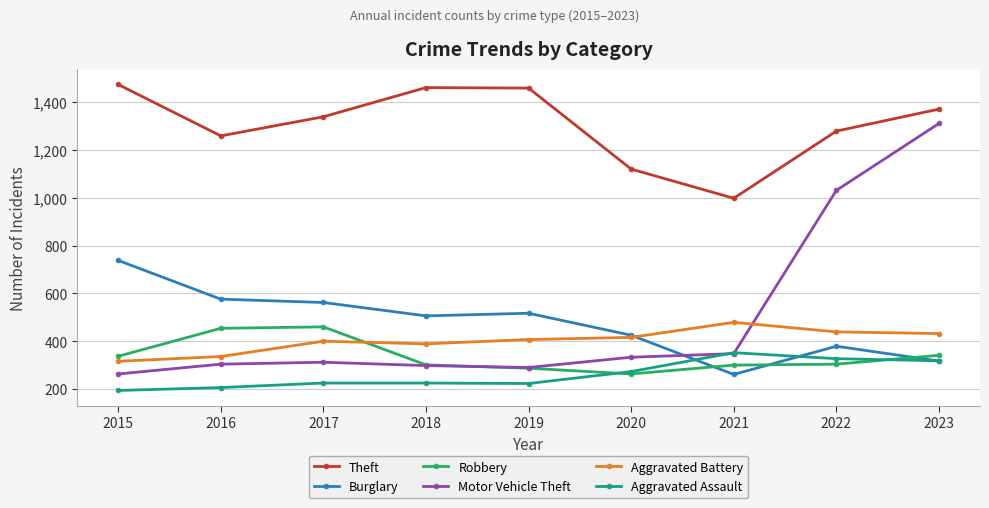

What is the total value across all series at 2023?

4090